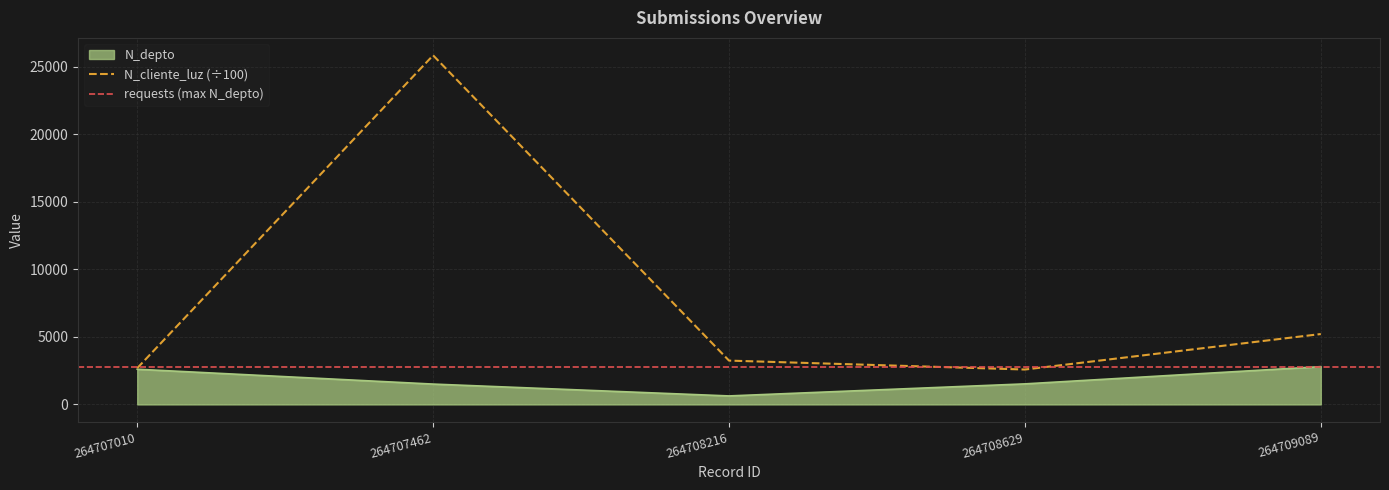

What is the total value across all series at 264707010?

5295.3